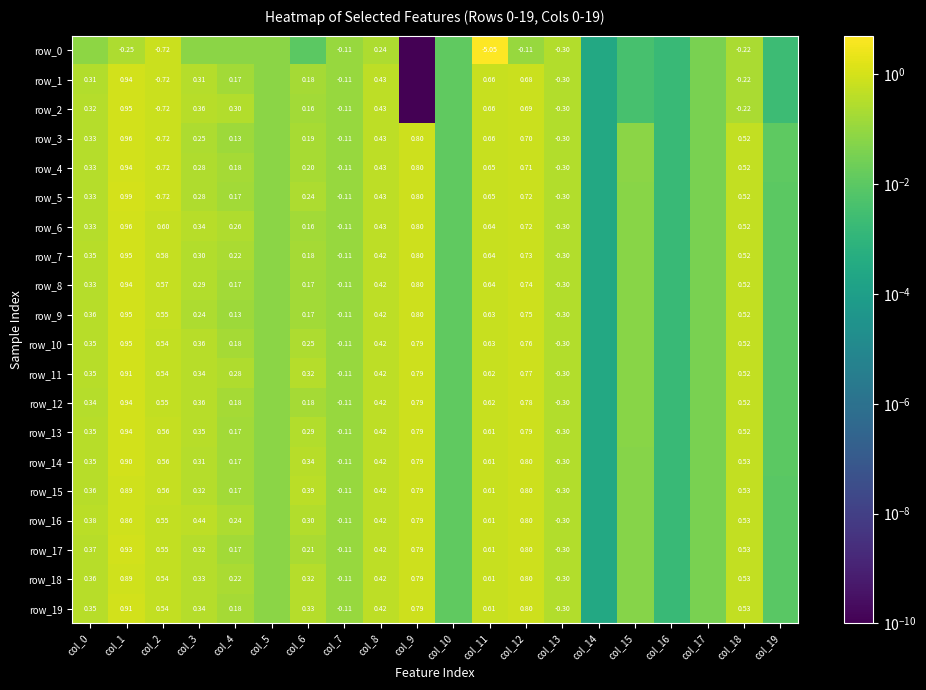

Reading left to right, what are all the values shown in this chart?

row_0: 0.1	0.2	0.7	0.1	0.1	0.1	0.0	0.1	0.2	0.0	0.0	5.1	0.1	0.3	0.0	0.0	0.0	0.0	0.2	0.0
row_1: 0.3	0.9	0.7	0.3	0.2	0.1	0.2	0.1	0.4	0.0	0.0	0.7	0.7	0.3	0.0	0.0	0.0	0.0	0.2	0.0
row_2: 0.3	1.0	0.7	0.4	0.3	0.1	0.2	0.1	0.4	0.0	0.0	0.7	0.7	0.3	0.0	0.0	0.0	0.0	0.2	0.0
row_3: 0.3	1.0	0.7	0.2	0.1	0.1	0.2	0.1	0.4	0.8	0.0	0.7	0.7	0.3	0.0	0.1	0.0	0.0	0.5	0.0
row_4: 0.3	0.9	0.7	0.3	0.2	0.1	0.2	0.1	0.4	0.8	0.0	0.7	0.7	0.3	0.0	0.1	0.0	0.0	0.5	0.0
row_5: 0.3	1.0	0.7	0.3	0.2	0.1	0.2	0.1	0.4	0.8	0.0	0.6	0.7	0.3	0.0	0.1	0.0	0.0	0.5	0.0
row_6: 0.3	1.0	0.6	0.3	0.3	0.1	0.2	0.1	0.4	0.8	0.0	0.6	0.7	0.3	0.0	0.1	0.0	0.0	0.5	0.0
row_7: 0.4	1.0	0.6	0.3	0.2	0.1	0.2	0.1	0.4	0.8	0.0	0.6	0.7	0.3	0.0	0.1	0.0	0.0	0.5	0.0
row_8: 0.3	0.9	0.6	0.3	0.2	0.1	0.2	0.1	0.4	0.8	0.0	0.6	0.7	0.3	0.0	0.1	0.0	0.0	0.5	0.0
row_9: 0.4	1.0	0.6	0.2	0.1	0.1	0.2	0.1	0.4	0.8	0.0	0.6	0.8	0.3	0.0	0.1	0.0	0.0	0.5	0.0
row_10: 0.3	1.0	0.5	0.4	0.2	0.1	0.3	0.1	0.4	0.8	0.0	0.6	0.8	0.3	0.0	0.1	0.0	0.0	0.5	0.0
row_11: 0.3	0.9	0.5	0.3	0.3	0.1	0.3	0.1	0.4	0.8	0.0	0.6	0.8	0.3	0.0	0.1	0.0	0.0	0.5	0.0
row_12: 0.3	0.9	0.5	0.4	0.2	0.1	0.2	0.1	0.4	0.8	0.0	0.6	0.8	0.3	0.0	0.1	0.0	0.0	0.5	0.0
row_13: 0.3	0.9	0.6	0.3	0.2	0.1	0.3	0.1	0.4	0.8	0.0	0.6	0.8	0.3	0.0	0.1	0.0	0.0	0.5	0.0
row_14: 0.3	0.9	0.6	0.3	0.2	0.1	0.3	0.1	0.4	0.8	0.0	0.6	0.8	0.3	0.0	0.1	0.0	0.0	0.5	0.0
row_15: 0.4	0.9	0.6	0.3	0.2	0.1	0.4	0.1	0.4	0.8	0.0	0.6	0.8	0.3	0.0	0.1	0.0	0.0	0.5	0.0
row_16: 0.4	0.9	0.6	0.4	0.2	0.1	0.3	0.1	0.4	0.8	0.0	0.6	0.8	0.3	0.0	0.1	0.0	0.0	0.5	0.0
row_17: 0.4	0.9	0.5	0.3	0.2	0.1	0.2	0.1	0.4	0.8	0.0	0.6	0.8	0.3	0.0	0.1	0.0	0.0	0.5	0.0
row_18: 0.4	0.9	0.5	0.3	0.2	0.1	0.3	0.1	0.4	0.8	0.0	0.6	0.8	0.3	0.0	0.1	0.0	0.0	0.5	0.0
row_19: 0.4	0.9	0.5	0.3	0.2	0.1	0.3	0.1	0.4	0.8	0.0	0.6	0.8	0.3	0.0	0.1	0.0	0.0	0.5	0.0